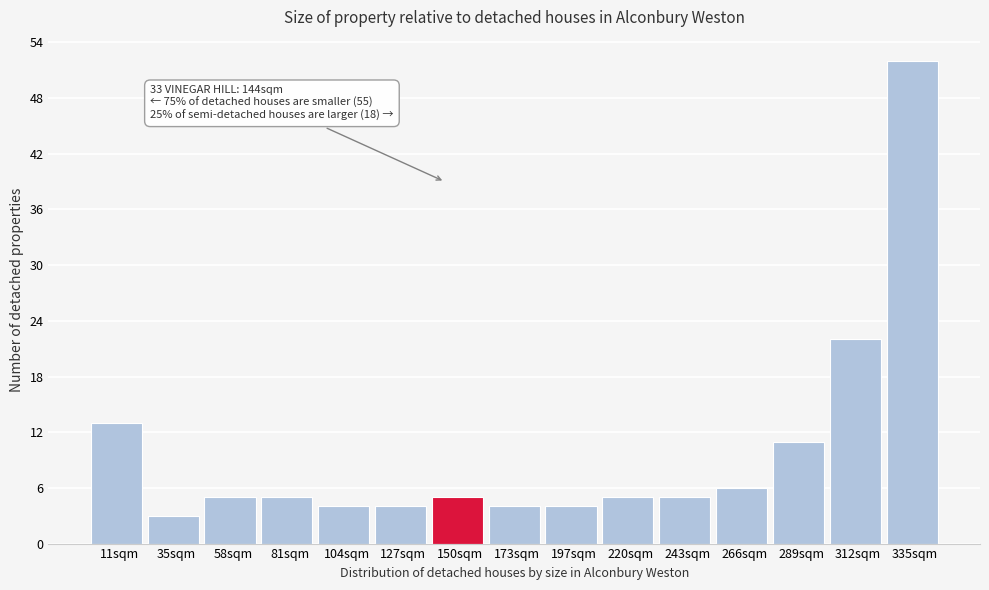

Which range on the x-axis has the tallest bar?

325 to 345